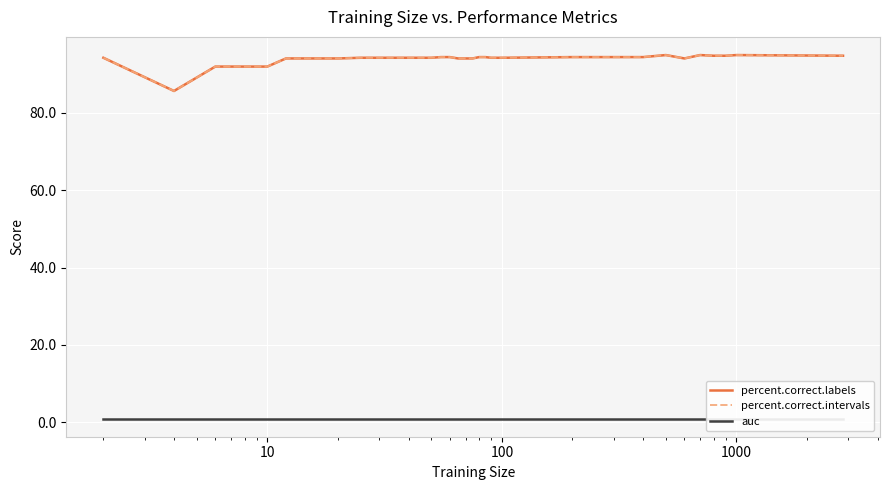

What is the greatest value displayed?

94.9